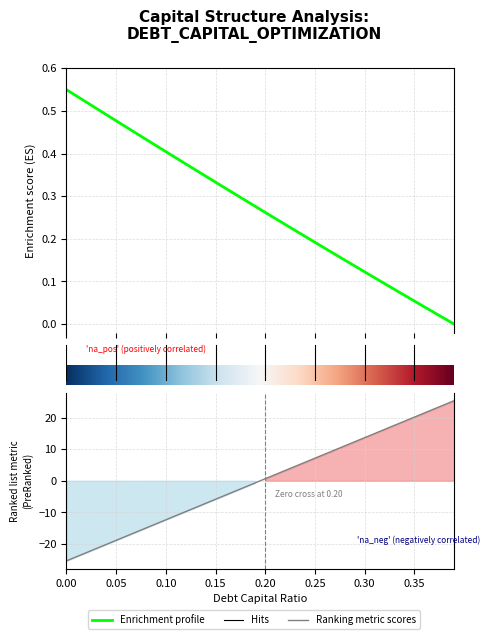

At which category is the sum across all series the highest?

0.39